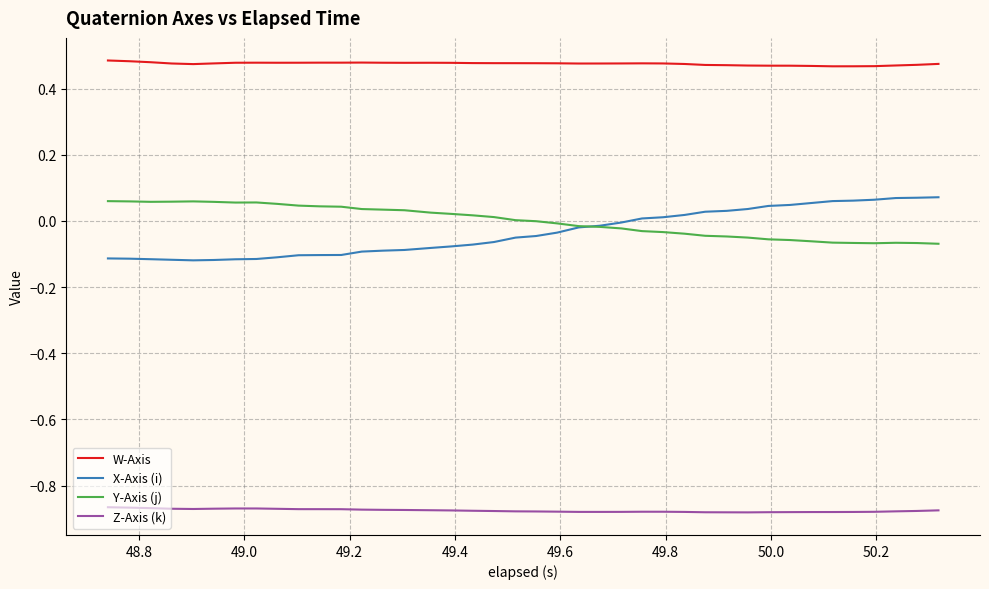

True or false: W-Axis and X-Axis (i) cross at least once.

False